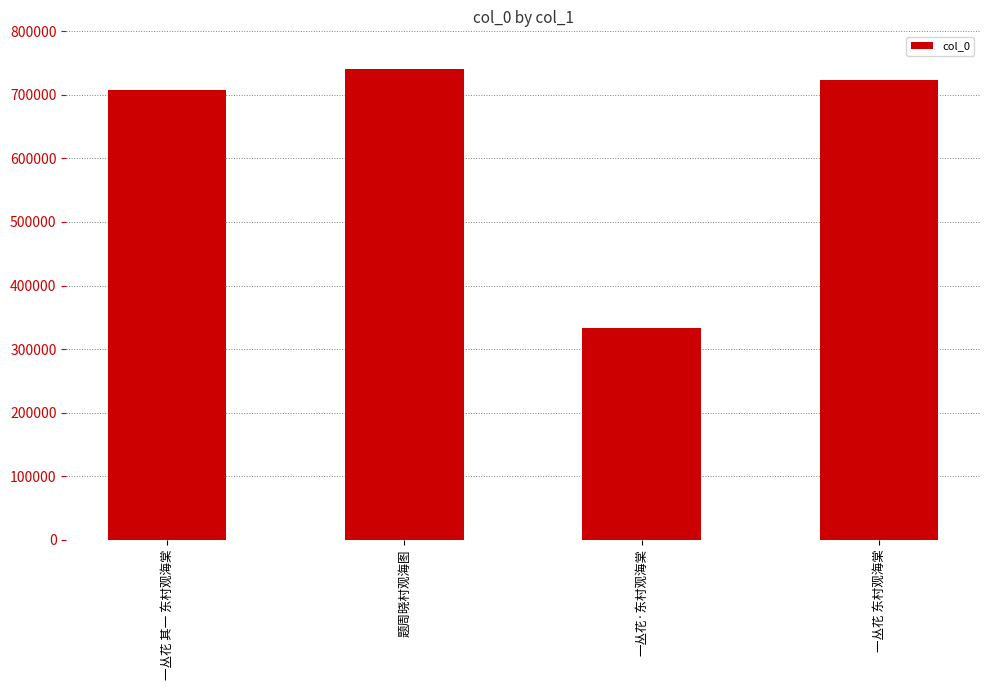

Which has a higher value, 题周晓村观海图 or 一丛花 东村观海棠?

题周晓村观海图